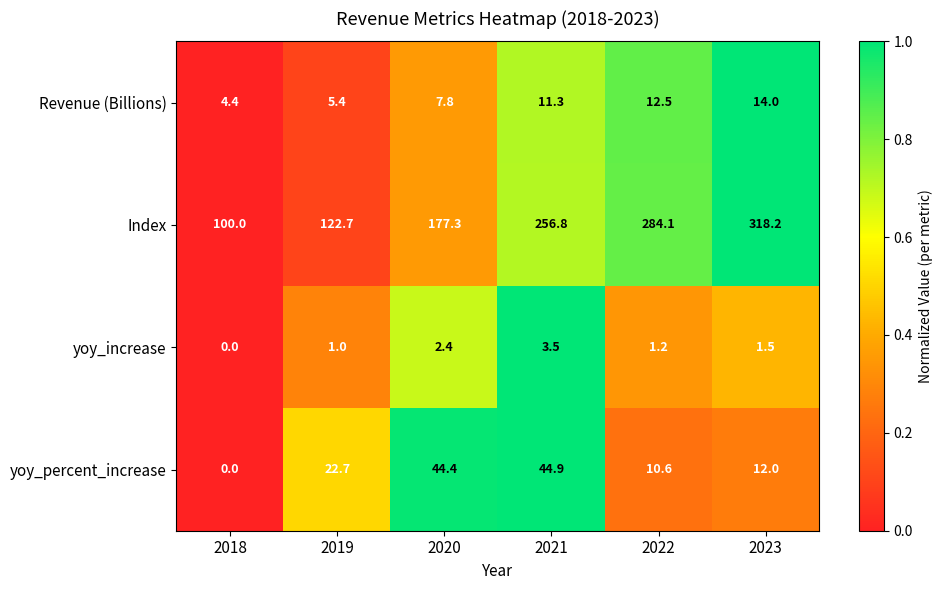

Rank the series by their maximum value, from highest to lowest.

Index, yoy_percent_increase, Revenue (Billions), yoy_increase